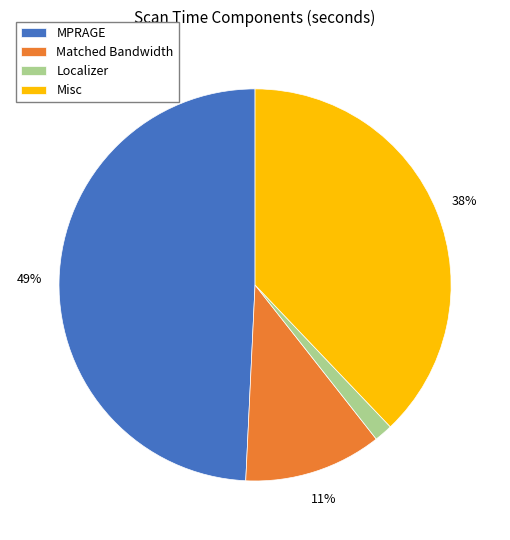

Is Misc the majority of the pie?

No